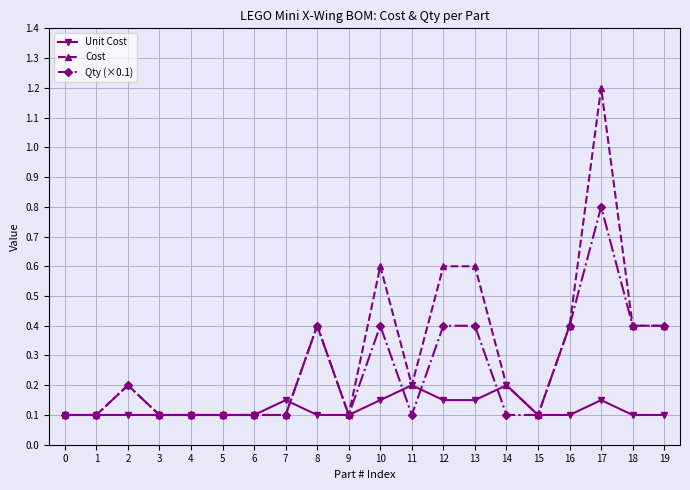

True or false: Cost and Unit Cost cross at least once.

True